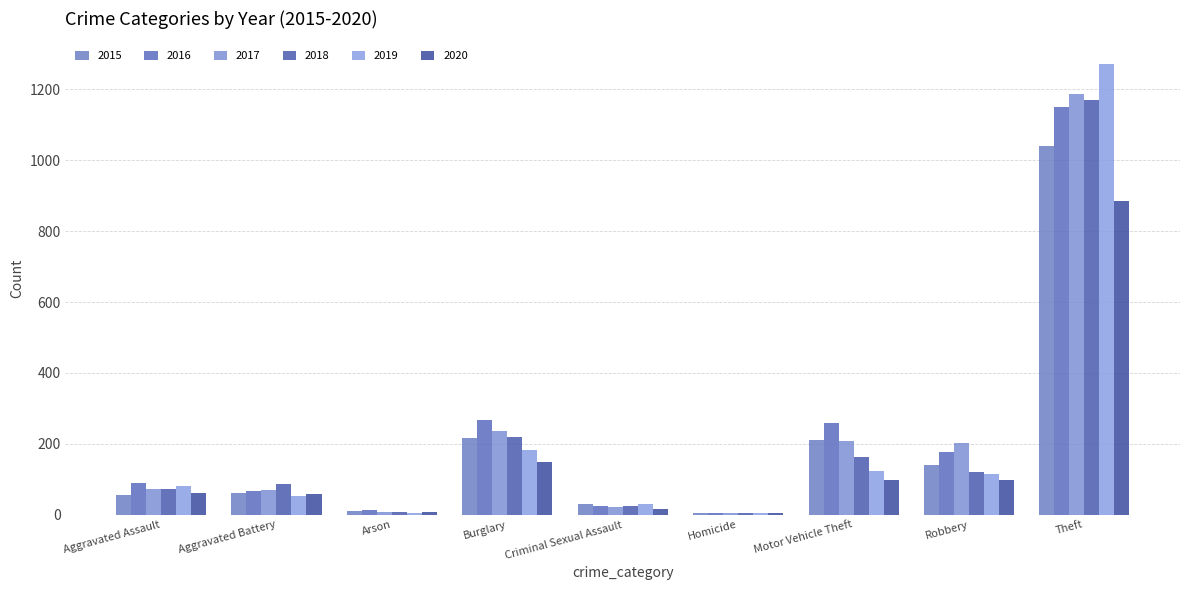

How many categories are shown in the chart?

9